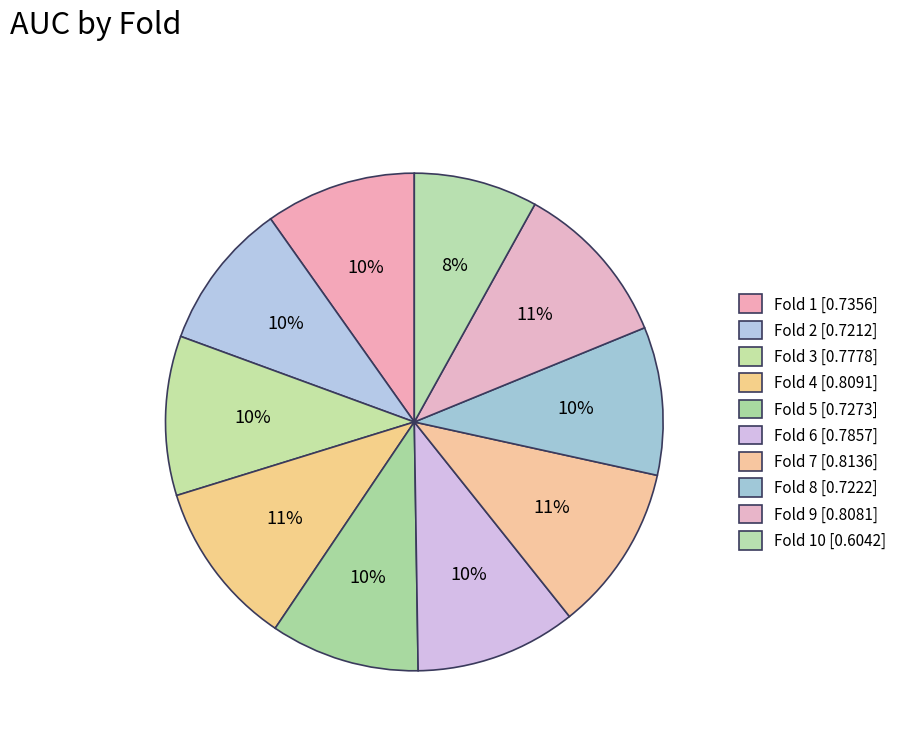

Count the number of slices in the pie.

10